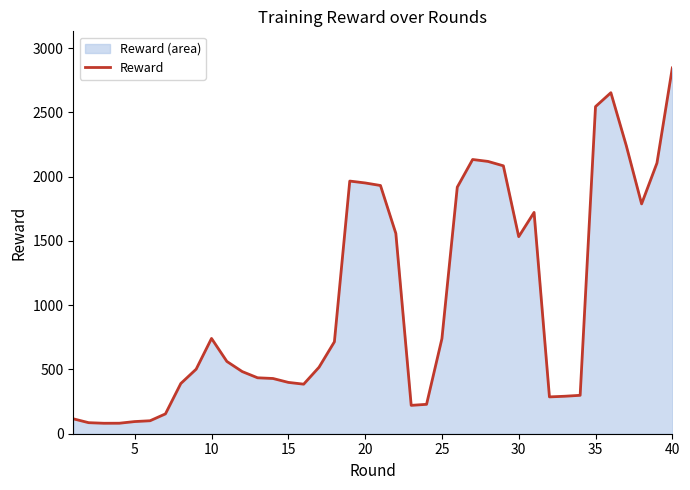

Is it true that the value at 25 is 1295.2?

False